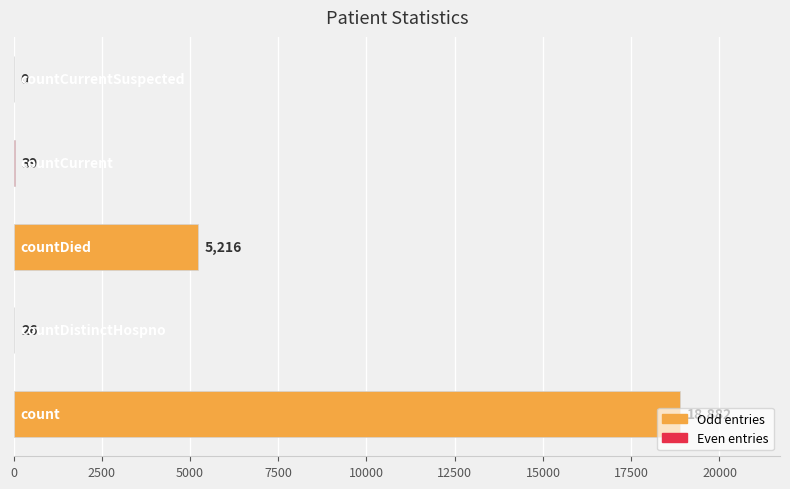

Count the number of data series in this chart.

1